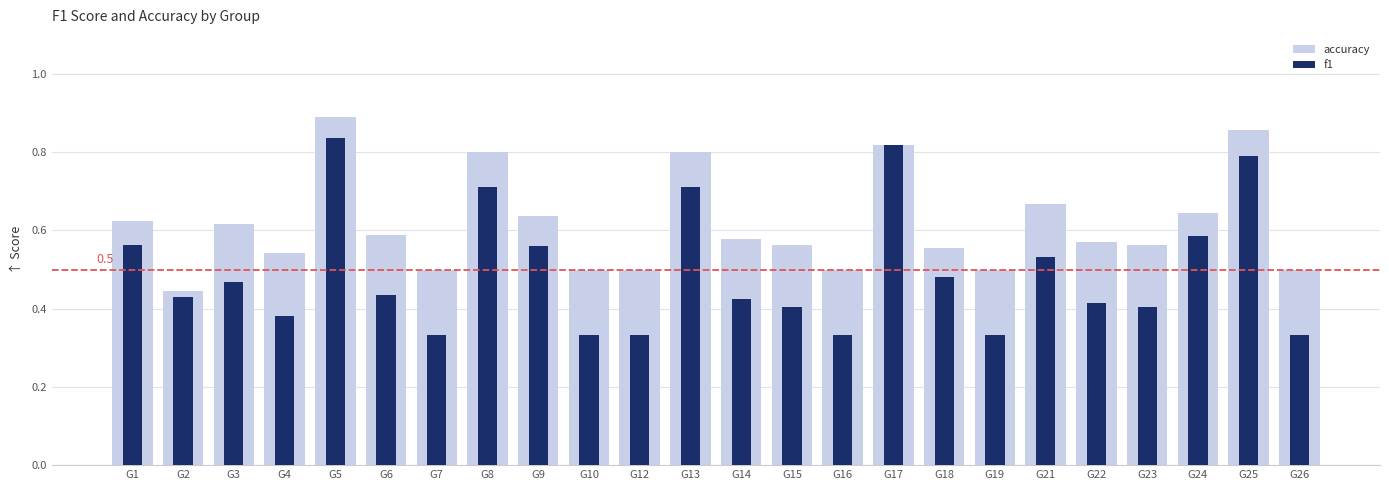

How many bars are there in each group?

2